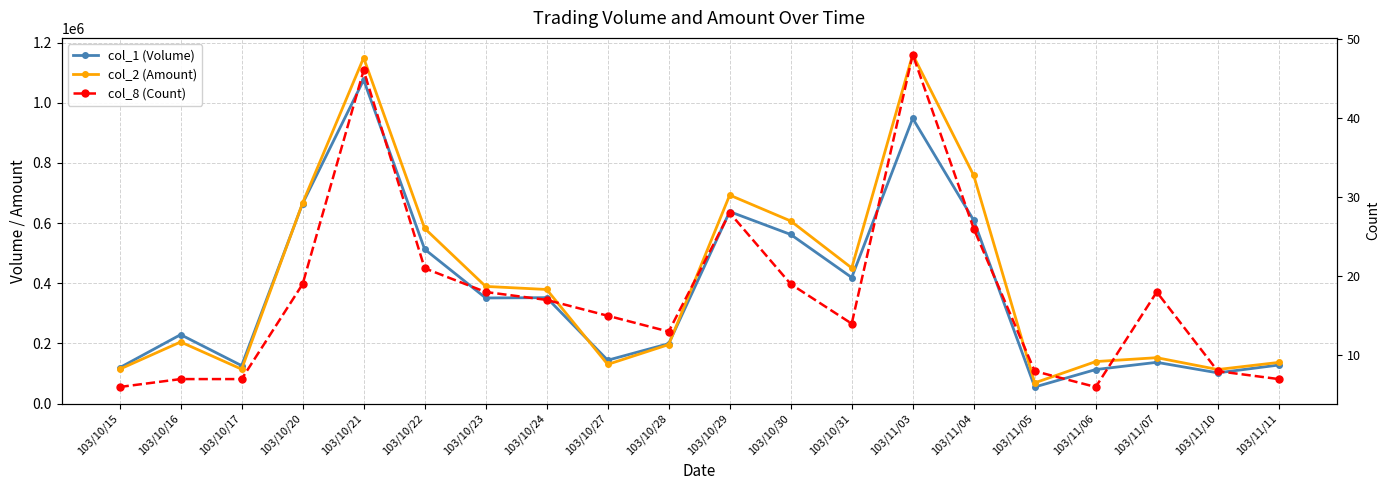

Read the col_2 (Amount) value at 103/10/23.

389370